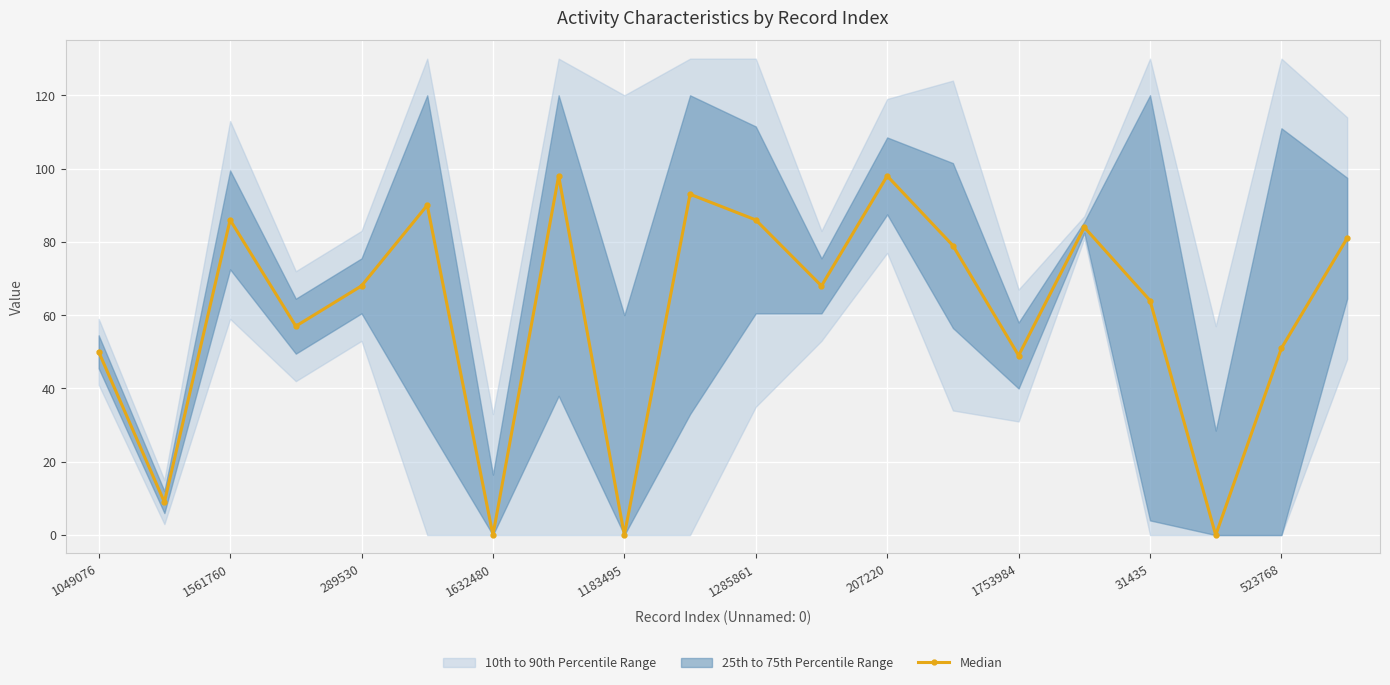

What is the value of the 12th point from the left?

68